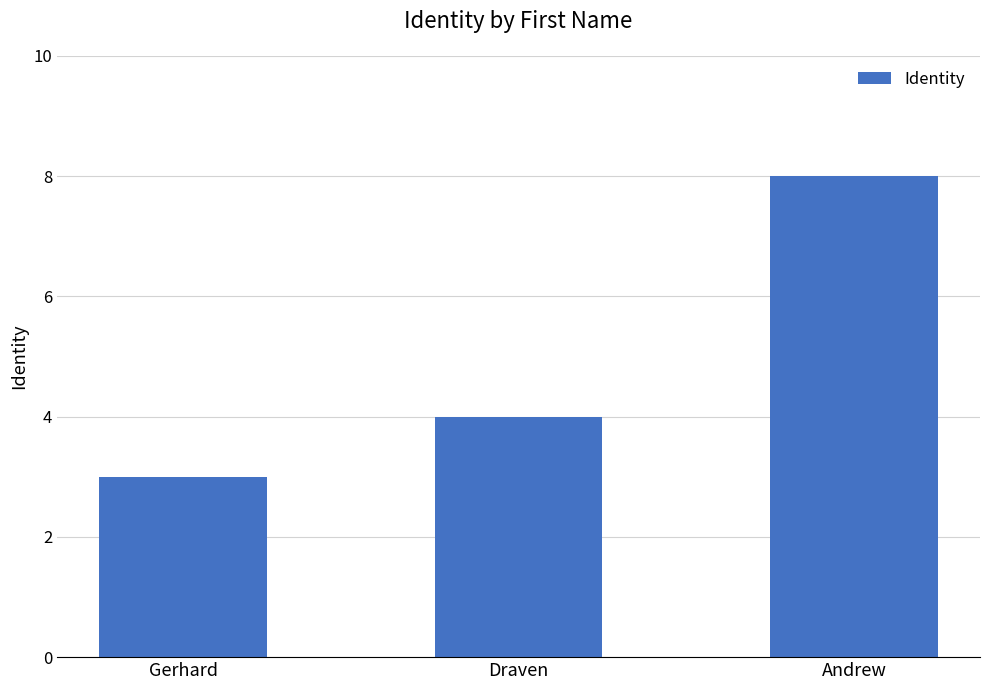

List the labels in order of value, smallest first.

Gerhard, Draven, Andrew